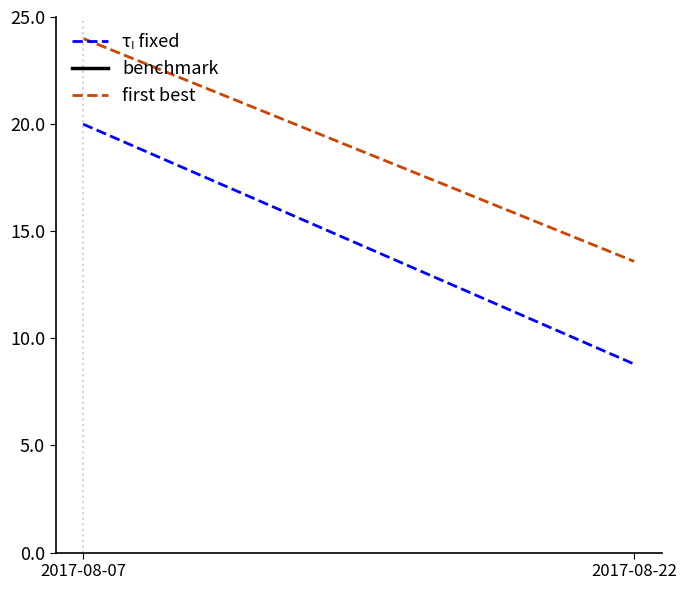

What is the average value of the τₗ fixed series?

14.4